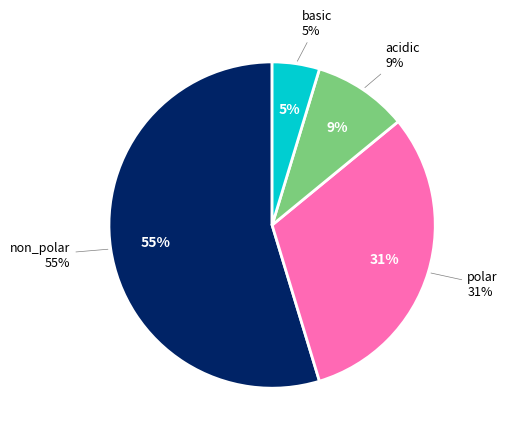

Do non_polar and polar together represent more than half of the pie?

Yes